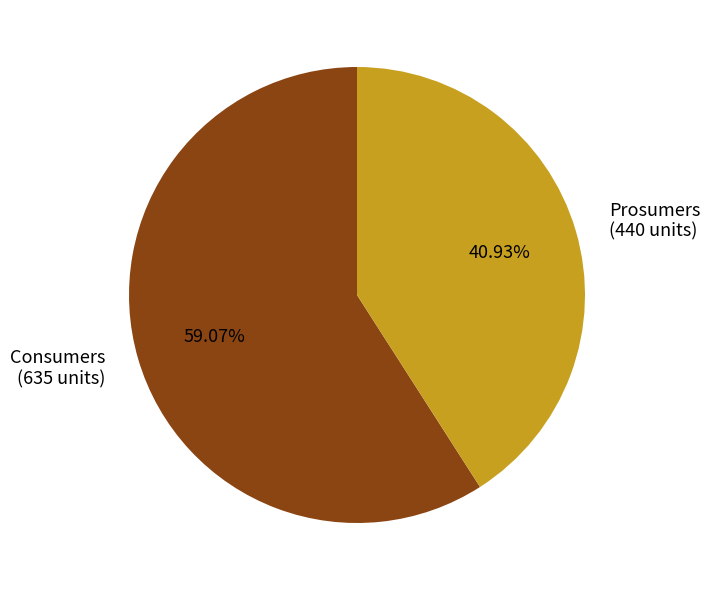

To the nearest percent, what is the combined percentage of Prosumers and Consumers?

100%